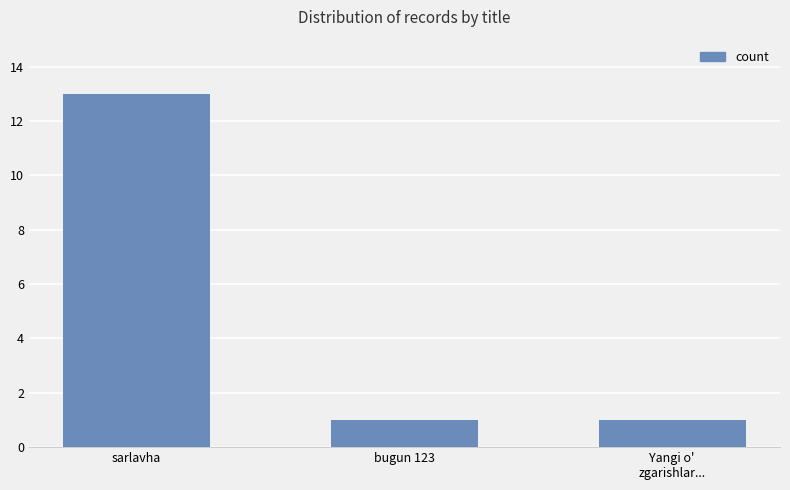

How many values are between 1 and 13?

3